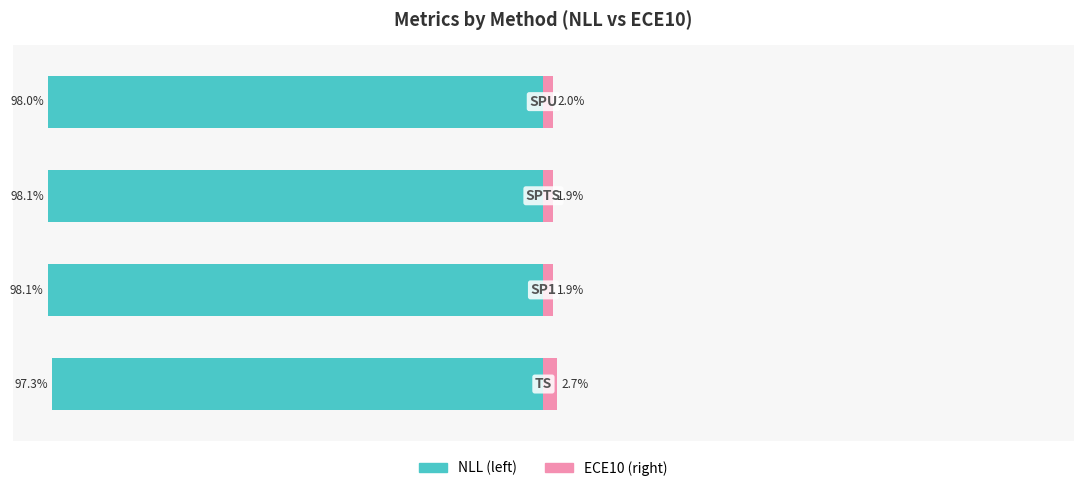

Reading left to right, transcribe all the data shown in this chart.

NLL: −125=-97.3	−100=-98.1	−75=-98.1	−50=-98.0
ECE10: −125=2.7	−100=1.9	−75=1.9	−50=2.0